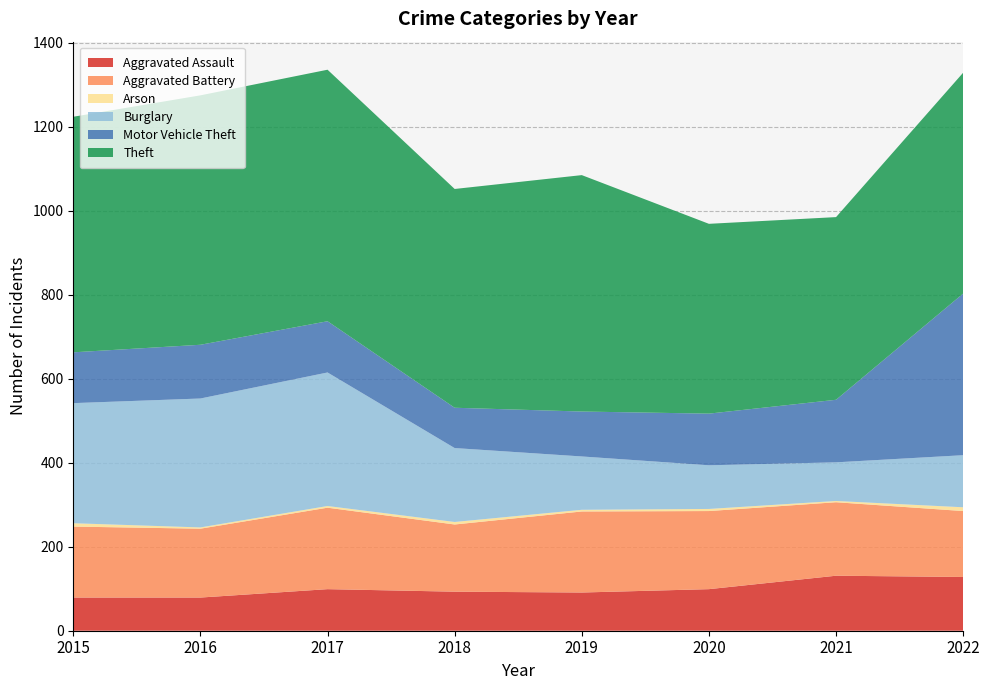

Reading left to right, transcribe all the data shown in this chart.

Aggravated Assault: 79	79	99	93	91	99	131	128
Aggravated Battery: 169	164	194	160	193	186	175	157
Arson: 8	3	4	6	4	5	3	9
Burglary: 286	307	318	176	127	104	92	124
Motor Vehicle Theft: 121	128	122	96	107	123	149	385
Theft: 561	594	599	521	563	452	435	526